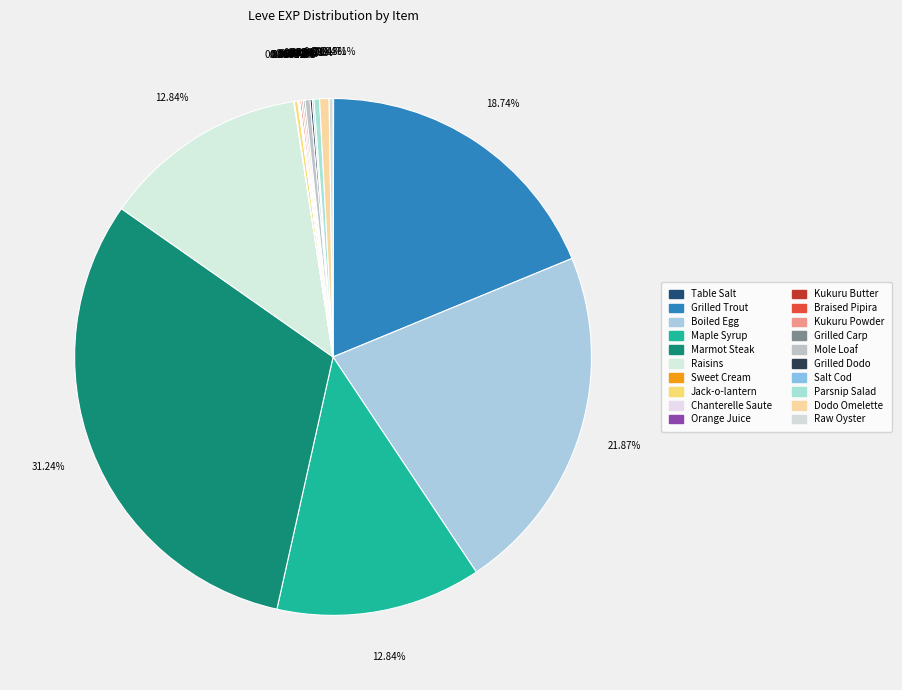

Do Raisins and Grilled Trout together represent more than half of the pie?

No